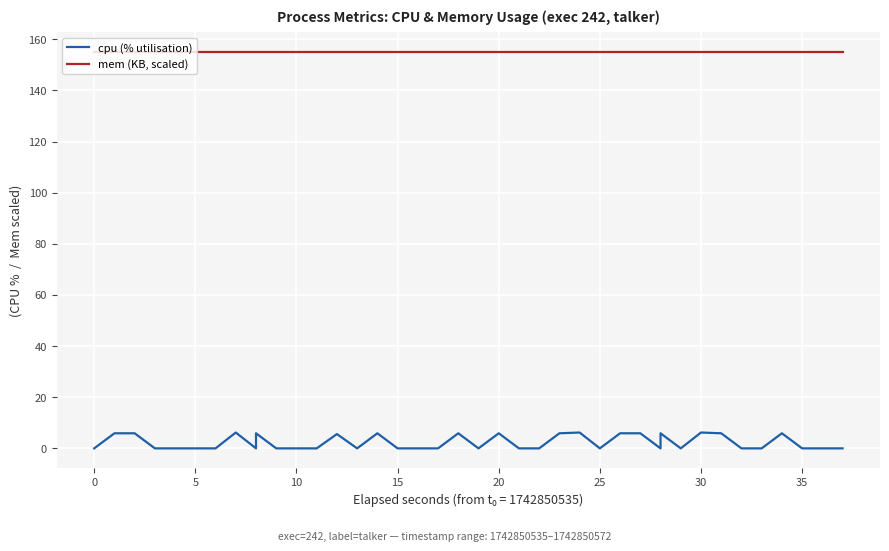

List the series in order of their peak value, highest first.

mem (KB, scaled), cpu (% utilisation)